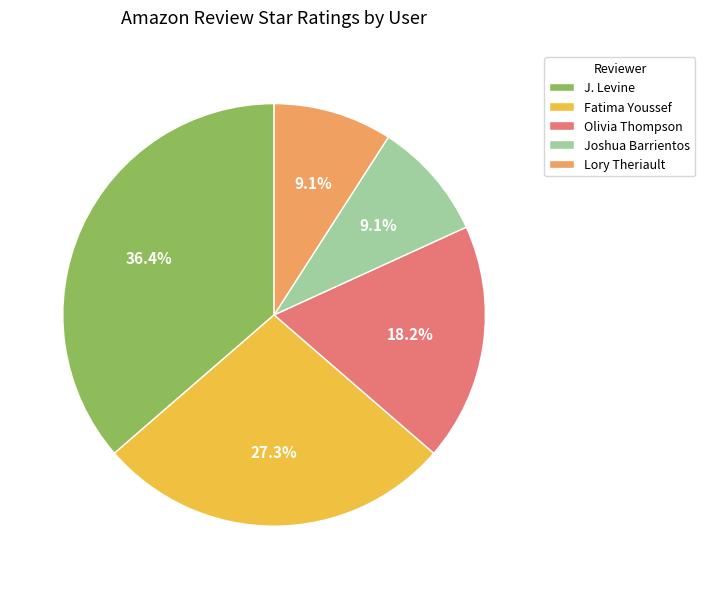

Count the number of slices in the pie.

5